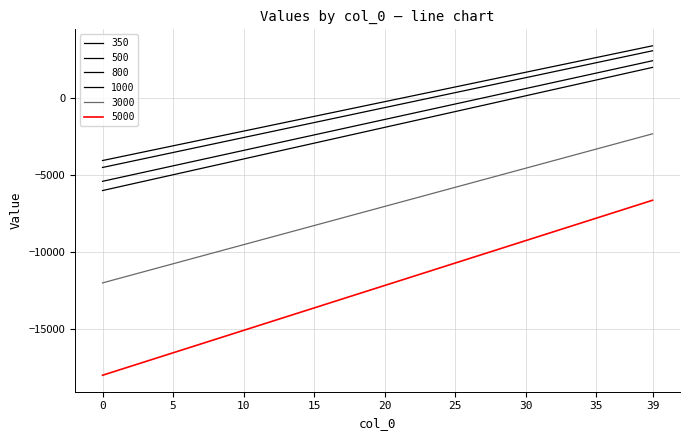

True or false: 350 and 1000 cross at least once.

False